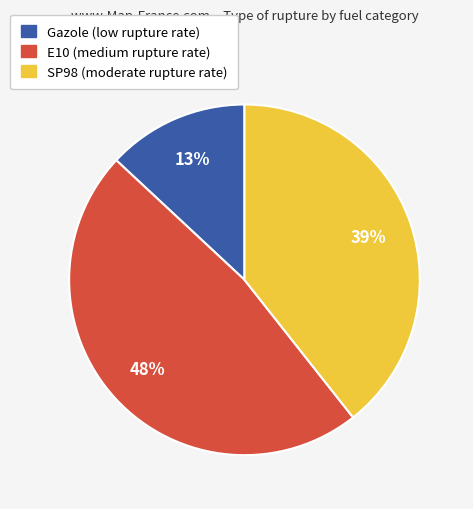

Does any single category account for the majority?

No